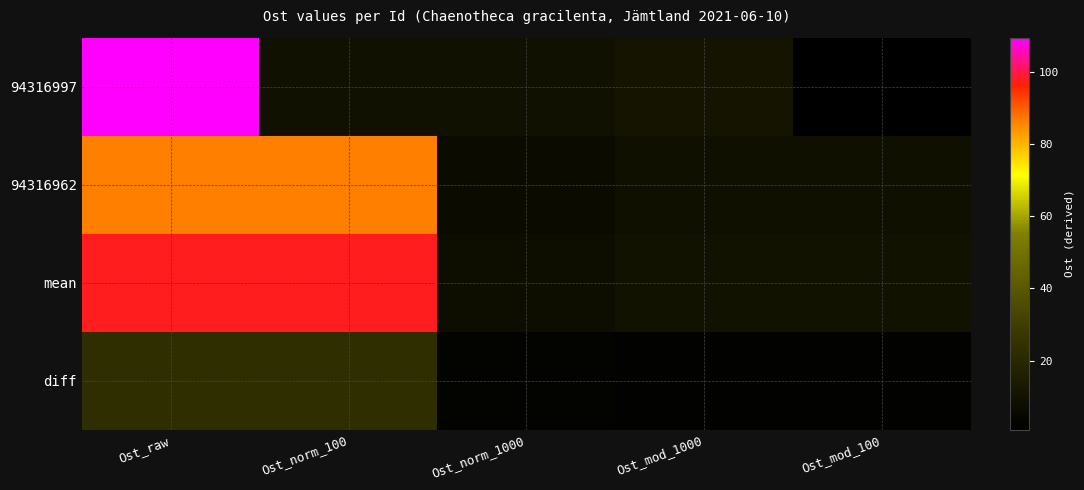

Reading left to right, list all the values displayed in this chart.

94316997: Ost_raw=109.4	Ost_norm_100=9.4	Ost_norm_1000=9.4	Ost_mod_1000=10.9	Ost_mod_100=0.9
94316962: Ost_raw=86.5	Ost_norm_100=86.5	Ost_norm_1000=6.5	Ost_mod_1000=8.6	Ost_mod_100=8.6
mean: Ost_raw=97.9	Ost_norm_100=97.9	Ost_norm_1000=7.9	Ost_mod_1000=9.8	Ost_mod_100=9.8
diff: Ost_raw=22.9	Ost_norm_100=22.9	Ost_norm_1000=2.9	Ost_mod_1000=2.3	Ost_mod_100=2.3